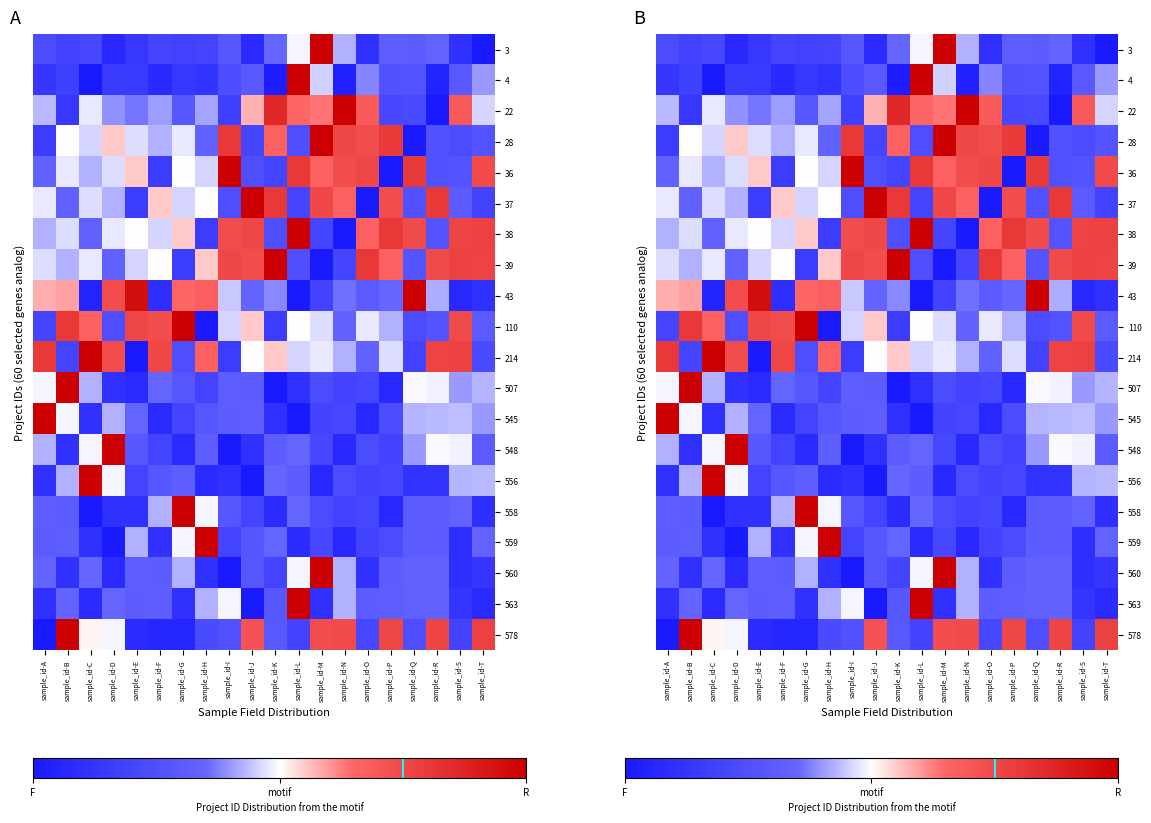

Which label corresponds to the largest value in the chart?

sample_id-M